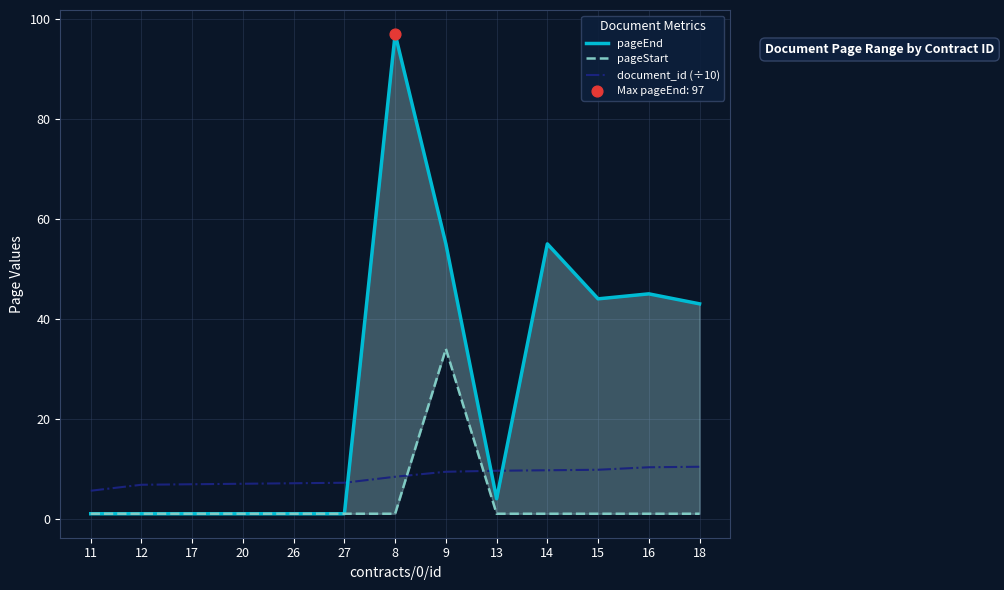

Which series has the largest total across all categories?

pageEnd